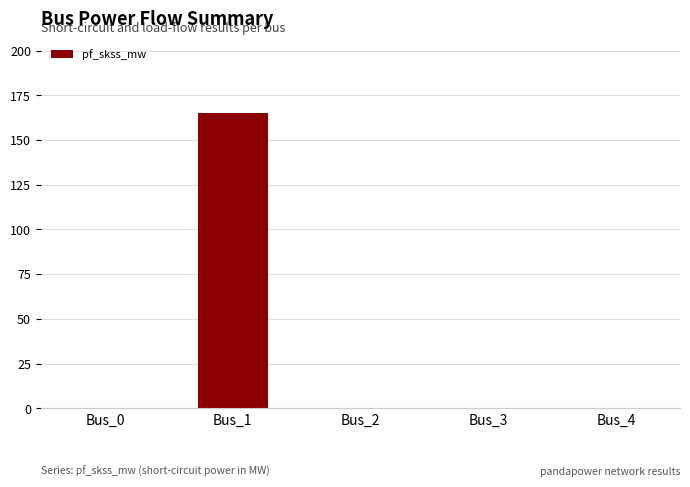

What is the change in value from Bus_1 to Bus_2?

-165.3